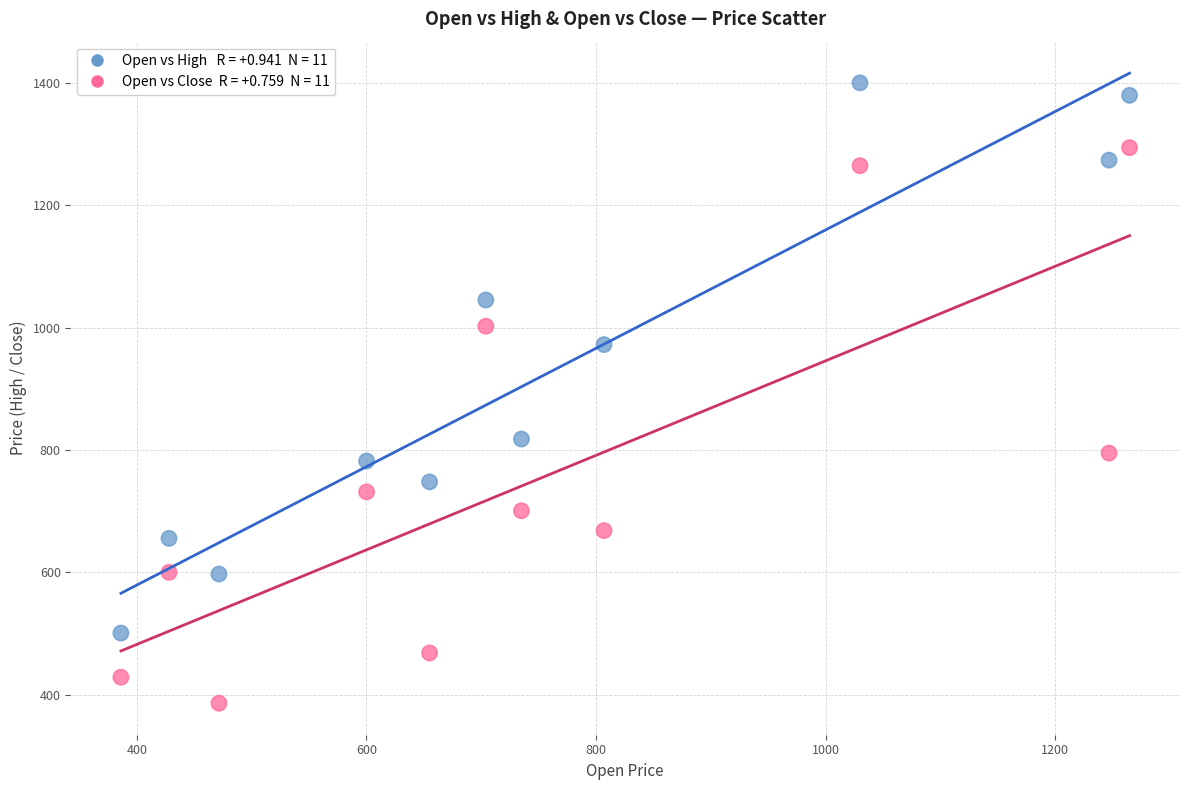

Across all data points, what is the range of Y values (max minus min)?

1014.3